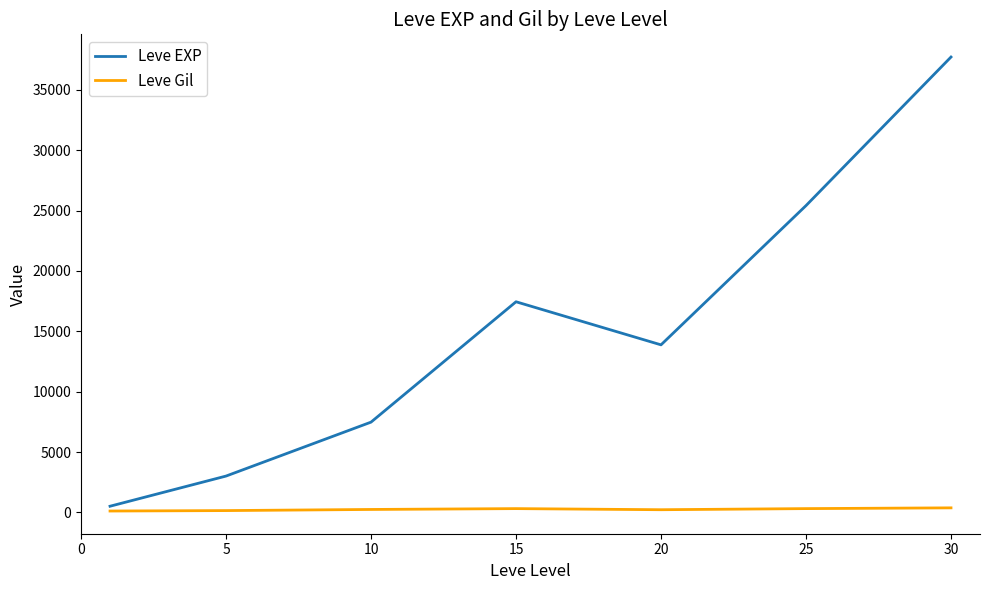

What is the greatest value displayed?

37715.0